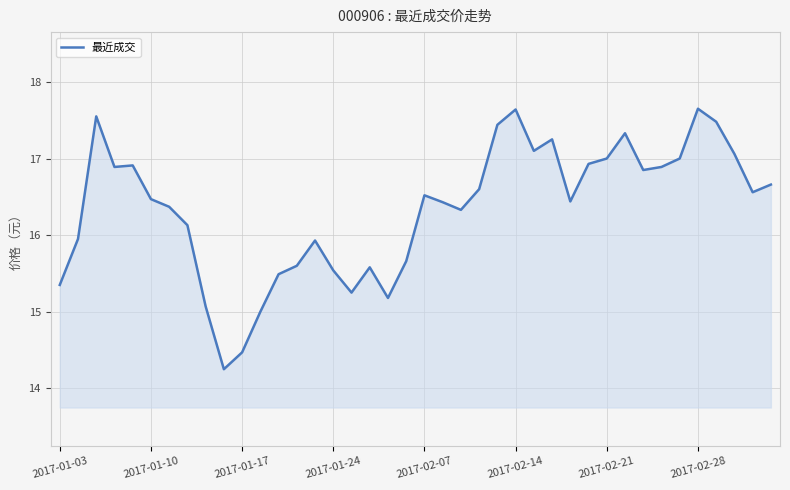

What is the difference between the maximum and minimum values?

3.4